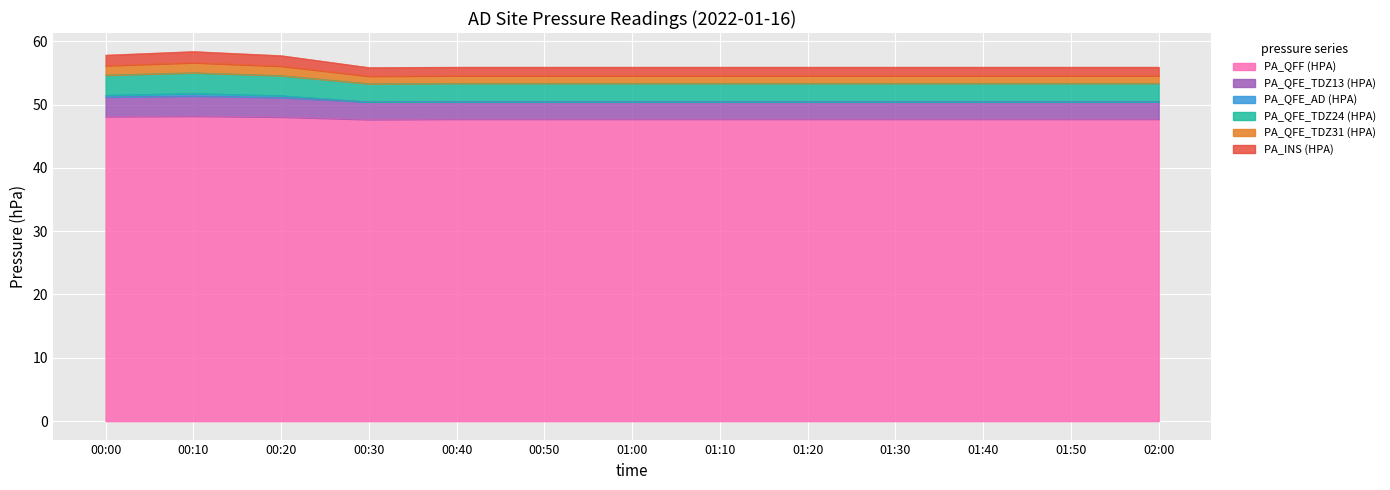

How many interior local peaks does the PA_INS (HPA) series have?

1